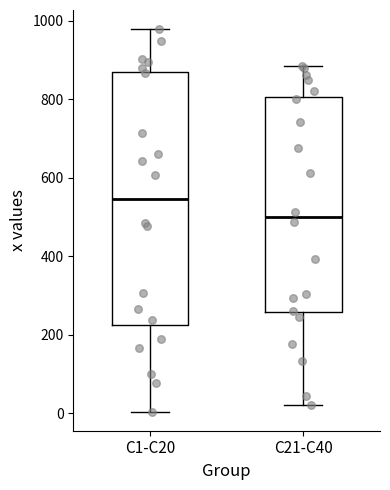

Which box is the tallest, from its lower edge to its upper edge?

C1-C20